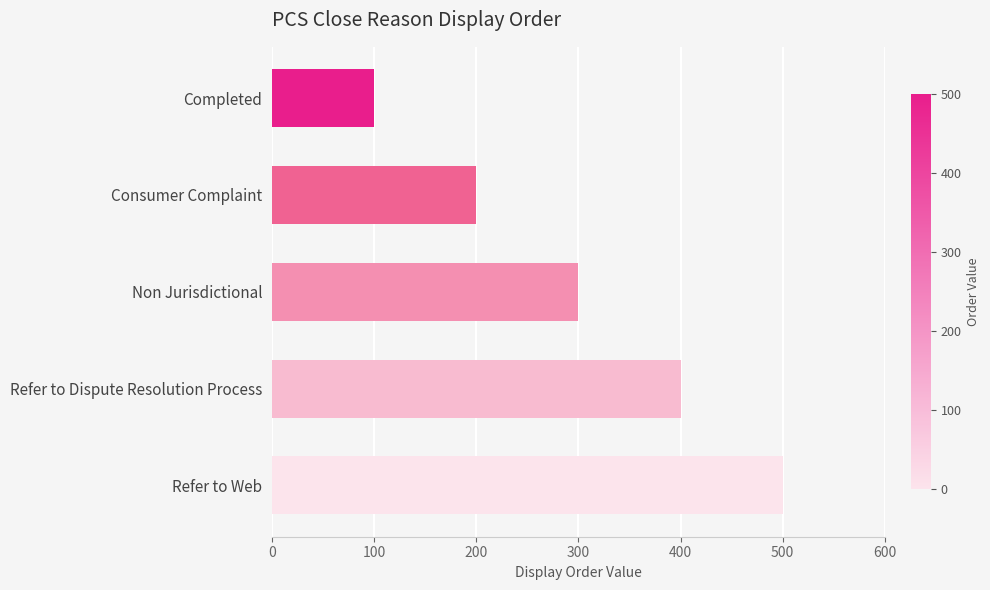

The value at Completed is 100. True or false?

True